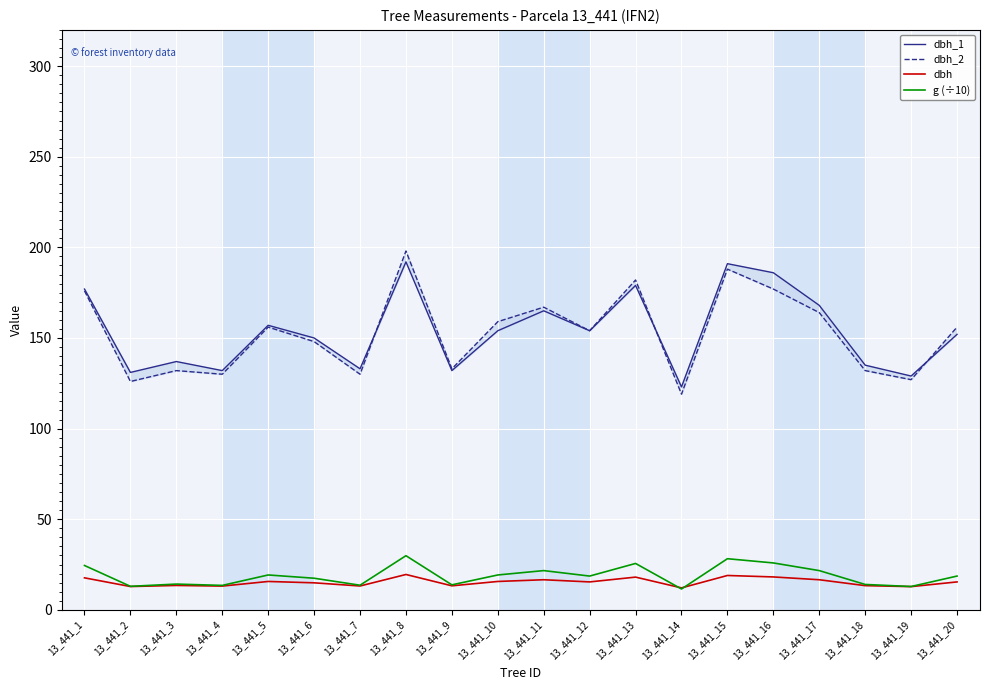

True or false: dbh_1 and dbh cross at least once.

False